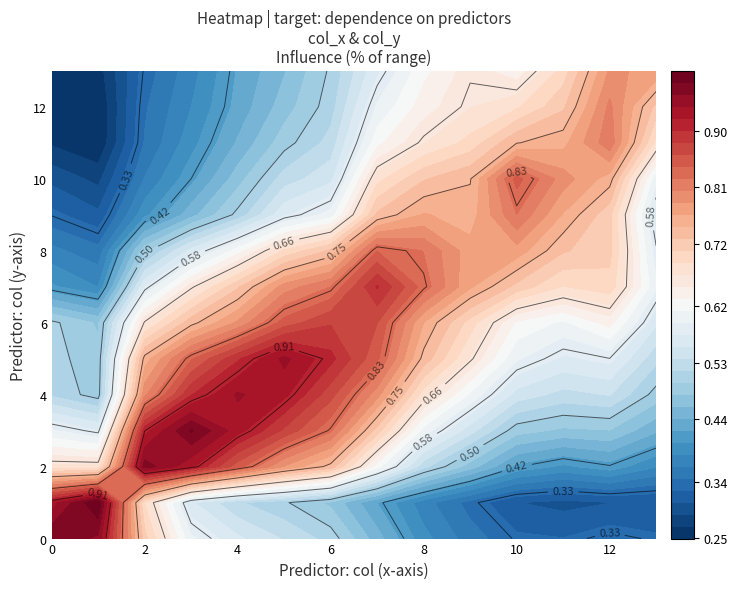

Is it true that 6 equals 0.8 at 8?

True